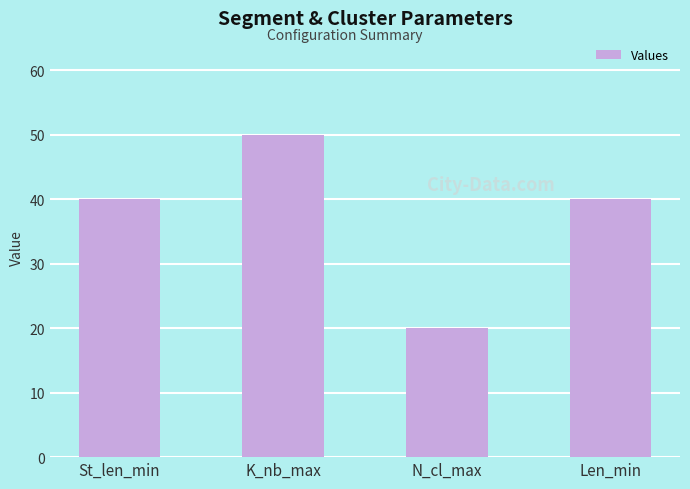

What is the minimum value shown in the chart?

20